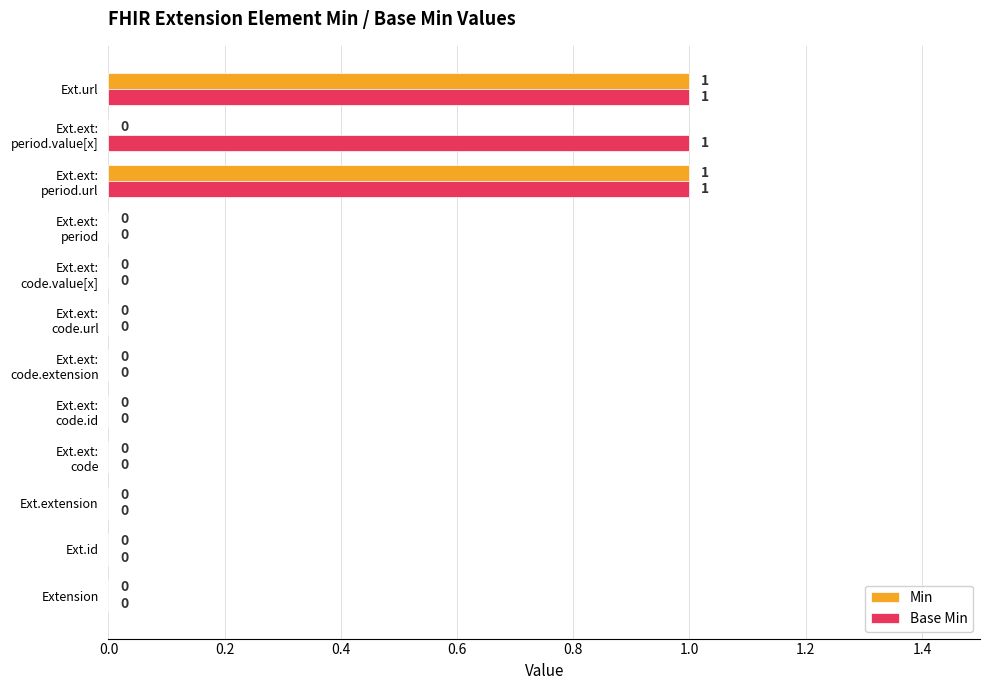

Which series has the largest total across all categories?

Base Min